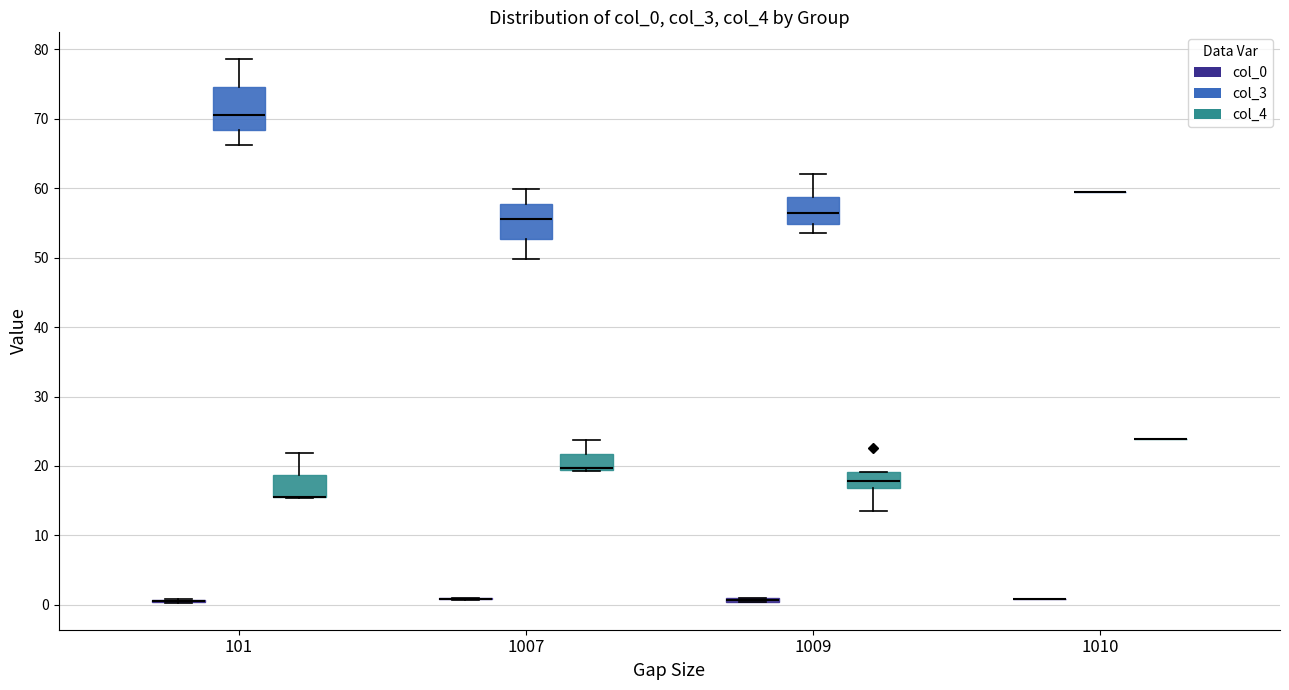

Which box is the tallest, from its lower edge to its upper edge?

101 (col_3)